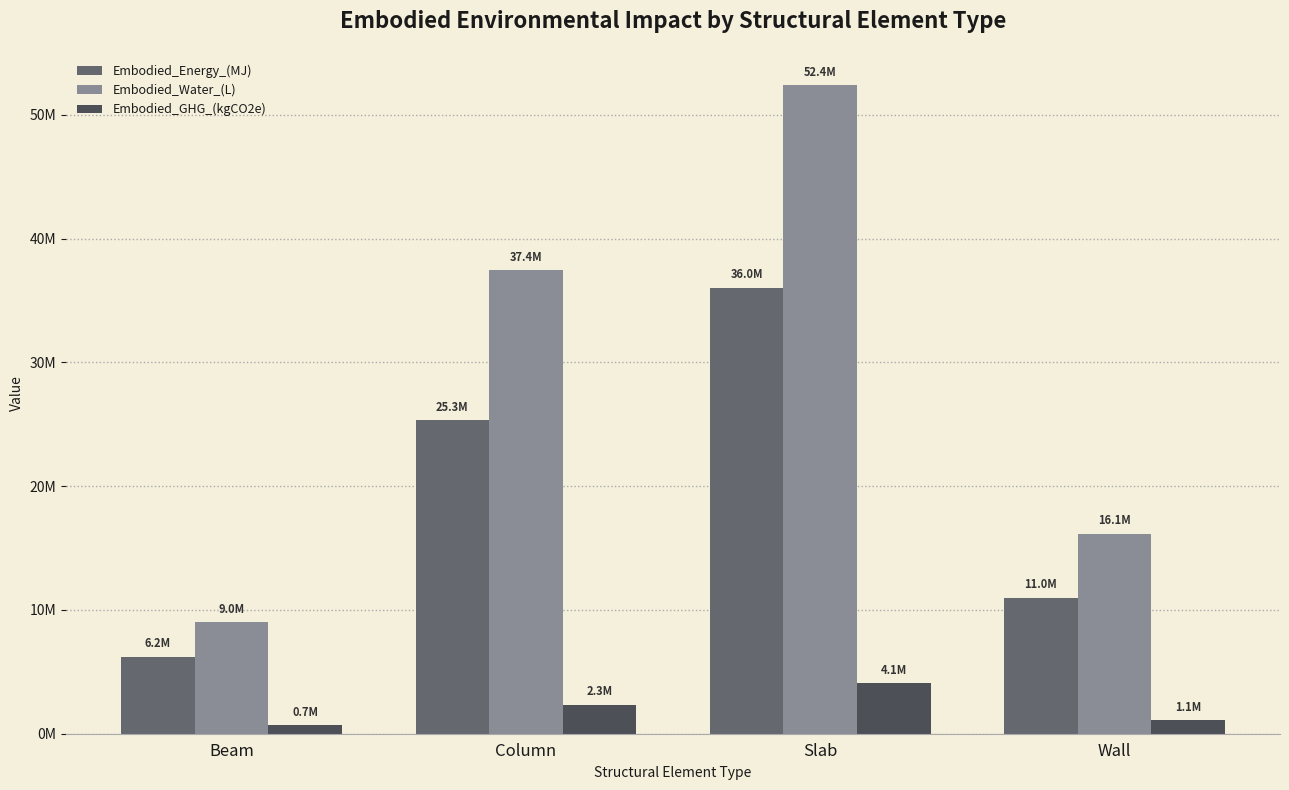

Is the value of Embodied_GHG_(kgCO2e) at Wall greater than the value of Embodied_Water_(L) at Column?

No